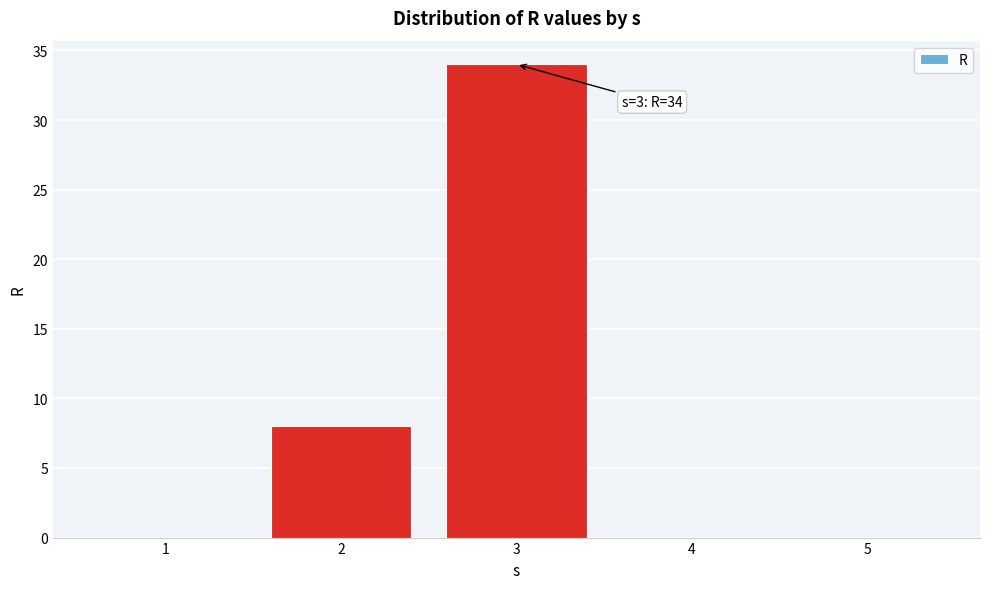

Reading left to right, transcribe all the data shown in this chart.

1=0	2=8	3=34	4=0	5=0